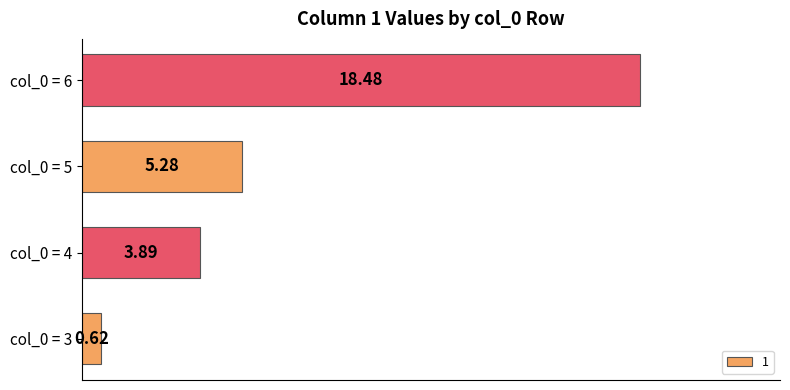

What is the maximum value shown in the chart?

18.5